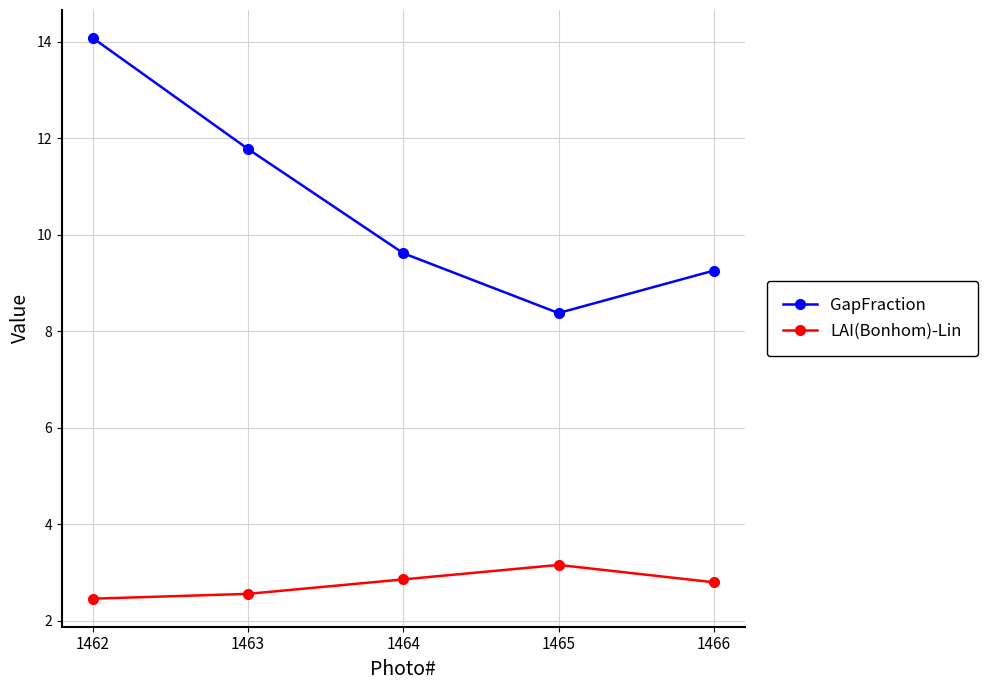

Reading left to right, what are all the values shown in this chart?

GapFraction: 14.1	11.8	9.6	8.4	9.3
LAI(Bonhom)-Lin: 2.5	2.6	2.9	3.2	2.8